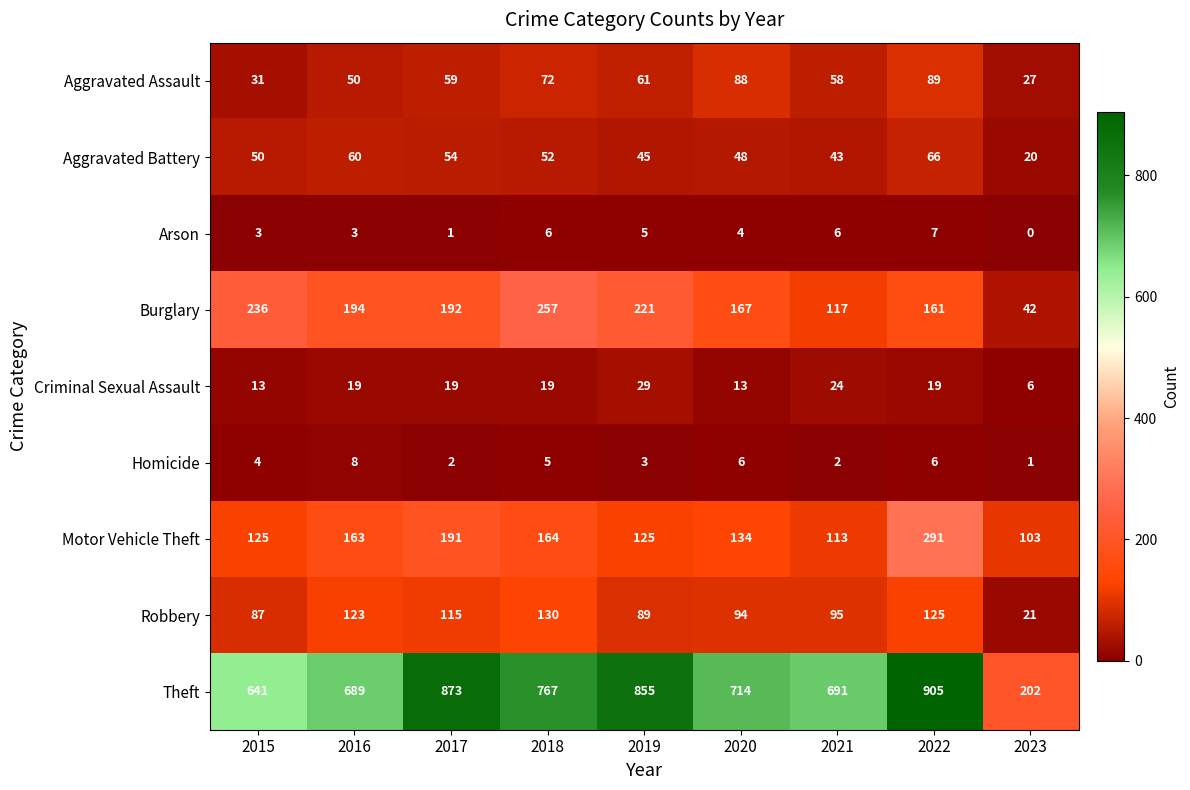

Which series has the largest total across all categories?

Theft